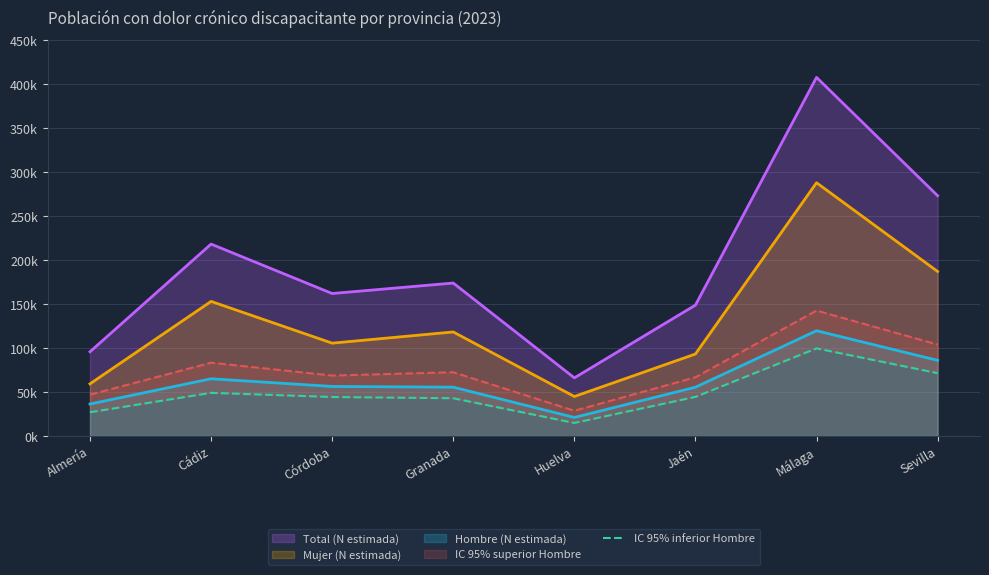

Is it true that the value at Granada is 15629?

False